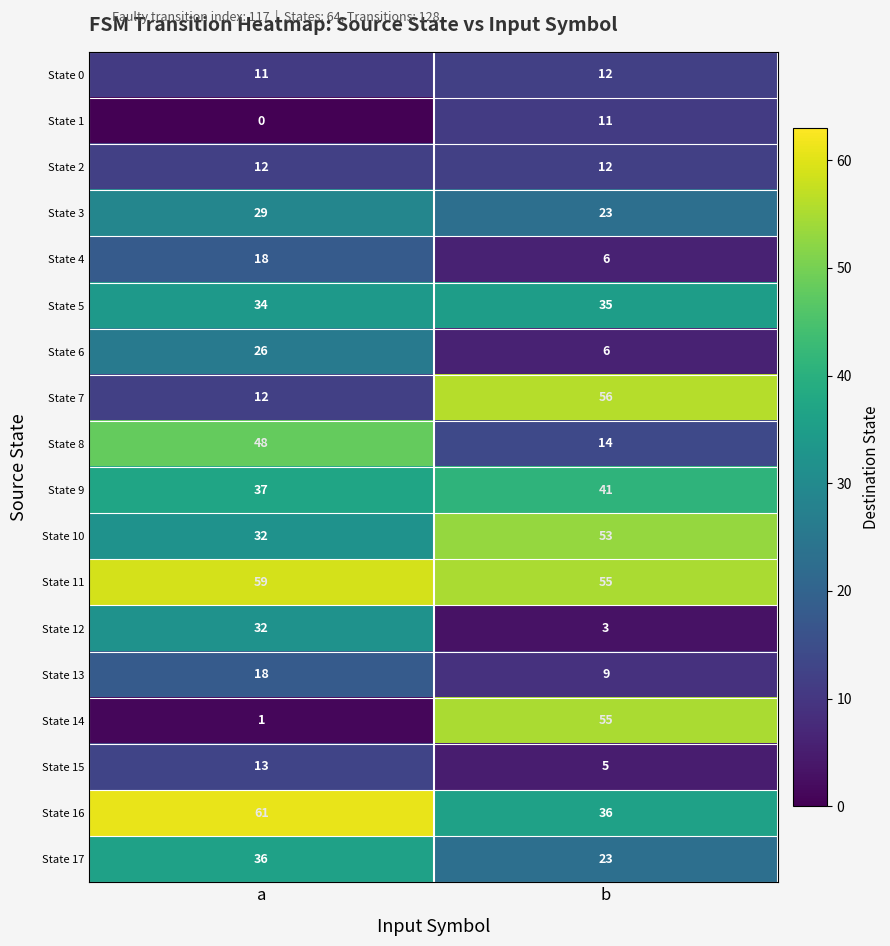

What is the average value of the State 4 series?

12